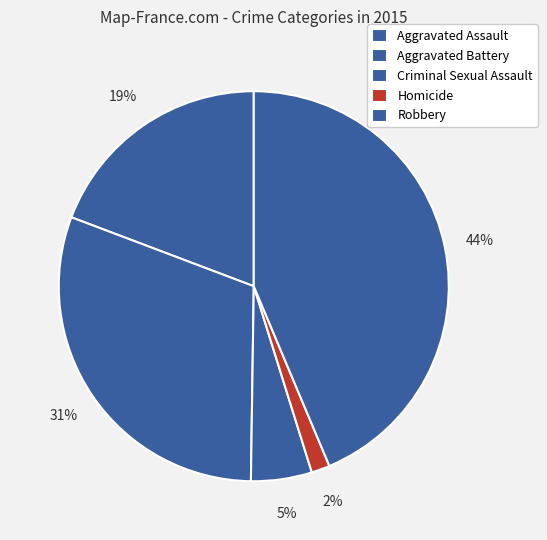

True or false: Aggravated Battery accounts for 16% of the total.

False